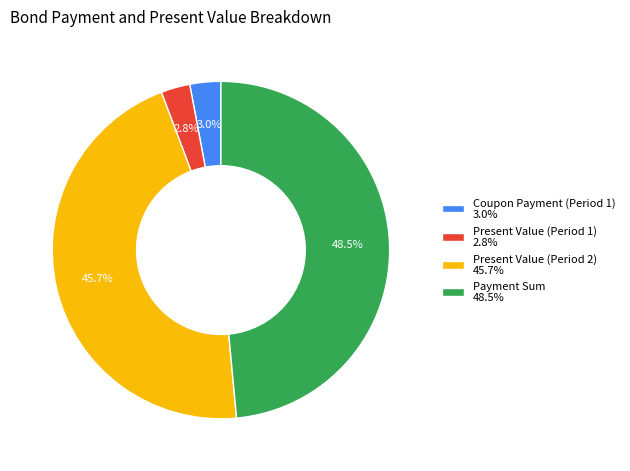

Do Present Value (Period 1) and Payment Sum together represent more than half of the pie?

Yes